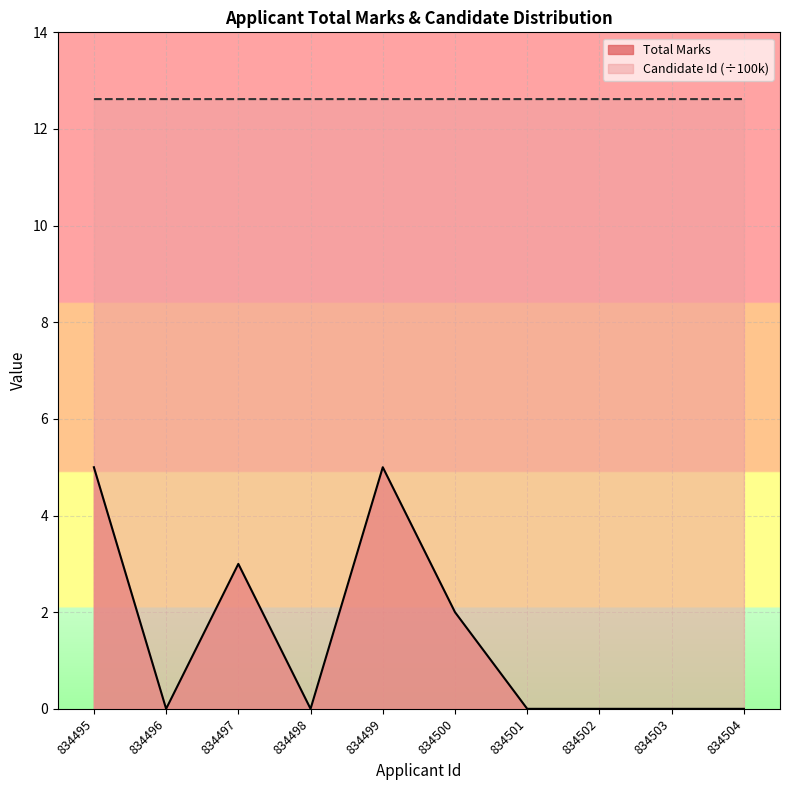

Rank the series by their average value, from highest to lowest.

Candidate Id (÷100k), Total Marks